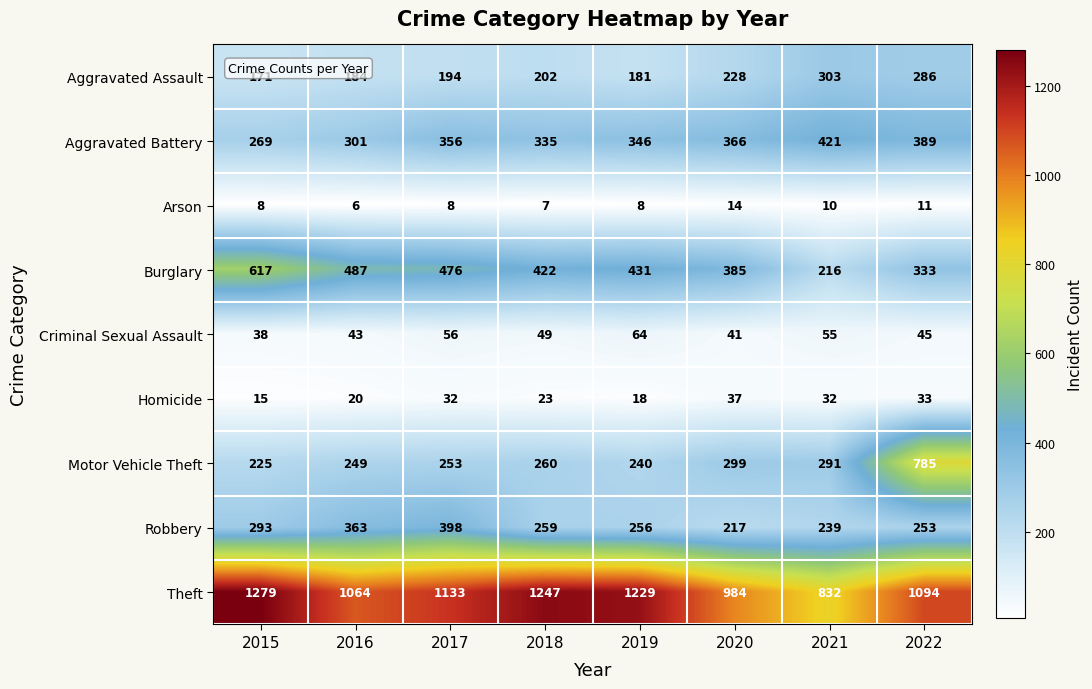

Count the Arson values in the range 8 to 11.

5